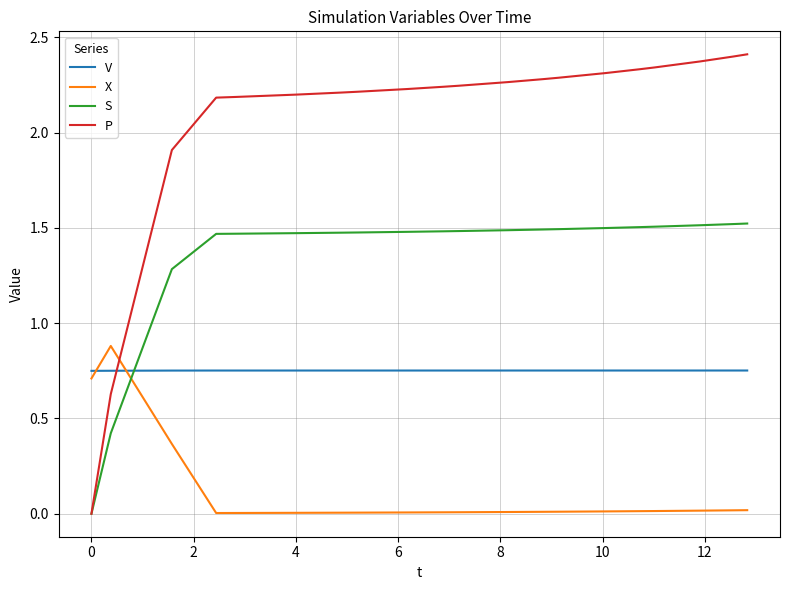

What is the greatest value displayed?

2.4